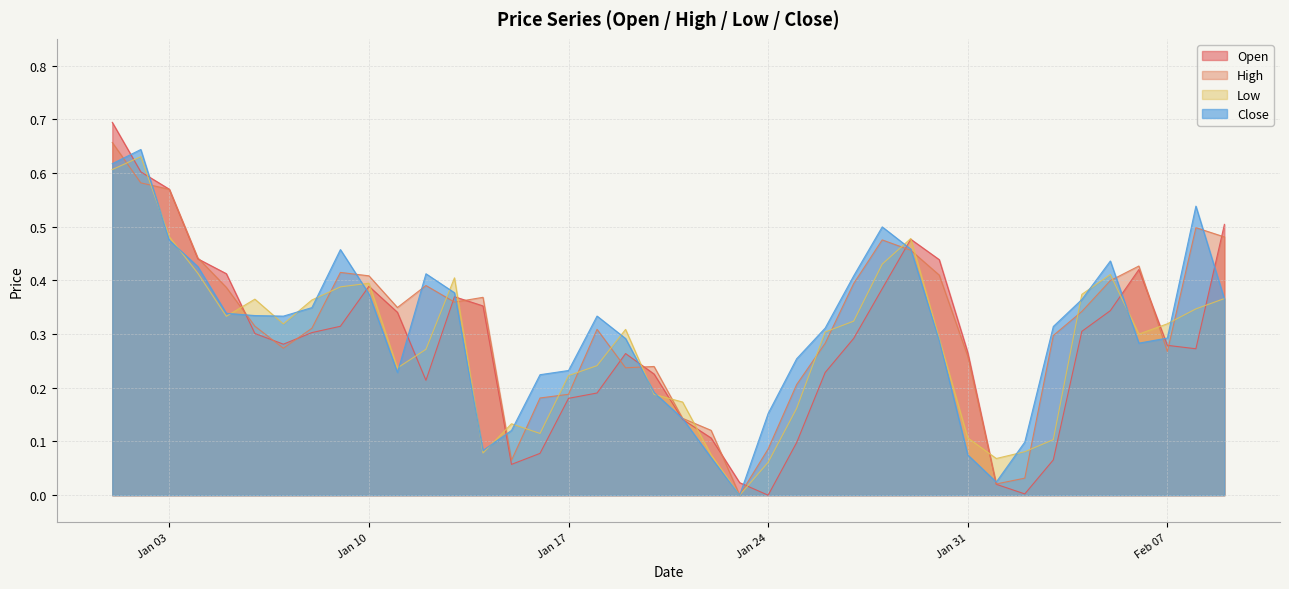

In High, how many points are lower than both neighbors (excluding endpoints)?

8